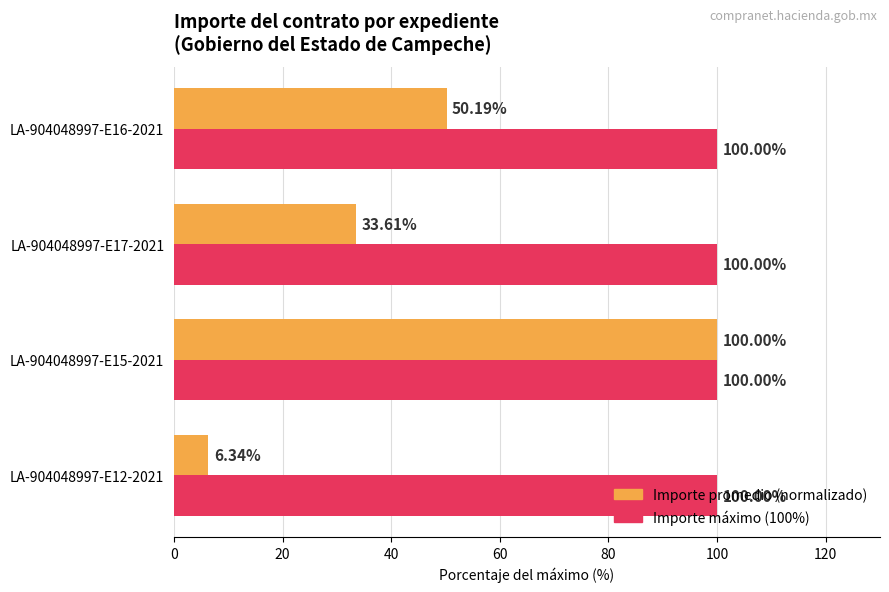

What is the spread (max minus min) of values at LA-904048997-E17-2021?

66.4